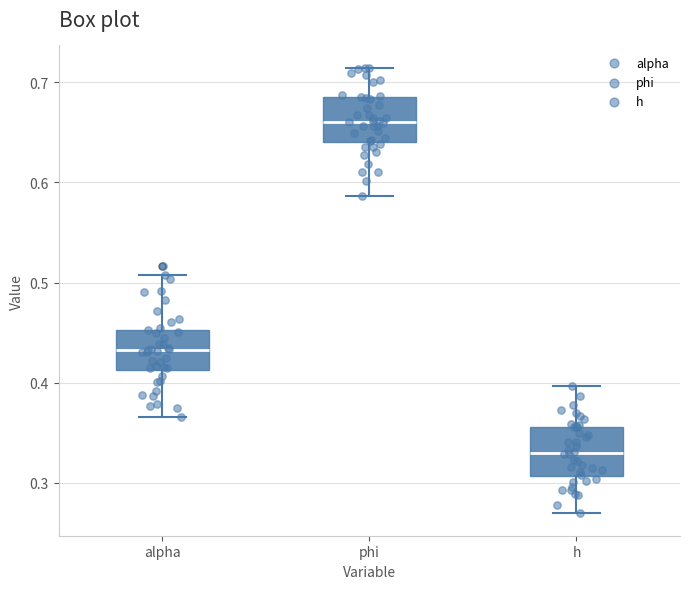

Where does the upper whisker of the box for alpha end on the y-axis? The values are not printed on the chart, so give them approximately, as read against the axis.

0.51